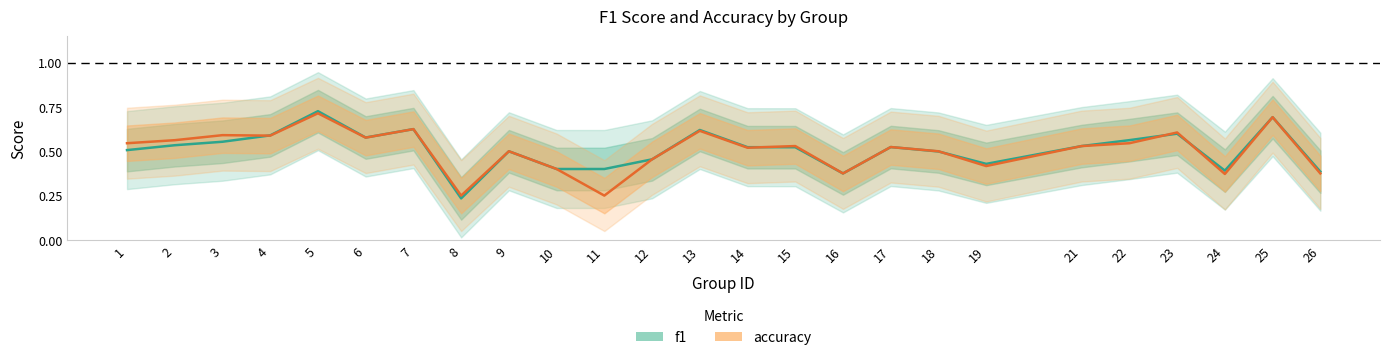

What is the difference between the second highest and minimum values in the accuracy series?

0.4